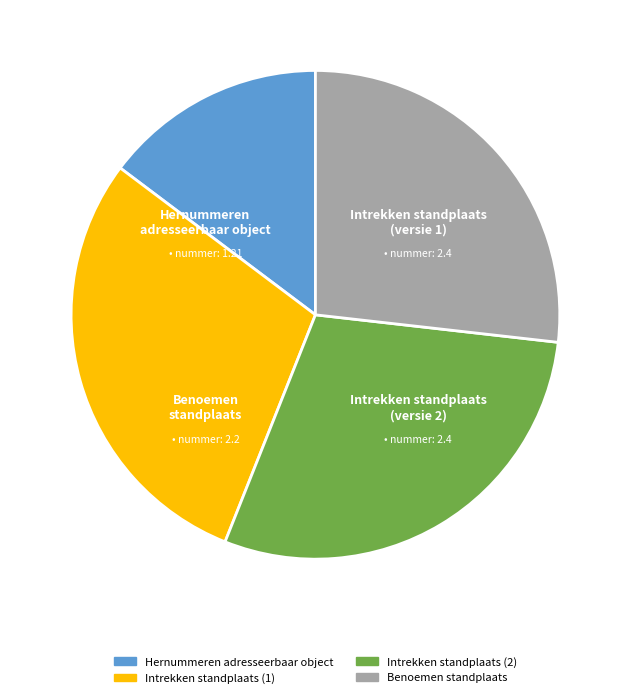

Is it true that Hernummeren adresseerbaar object is 29% of the pie?

False